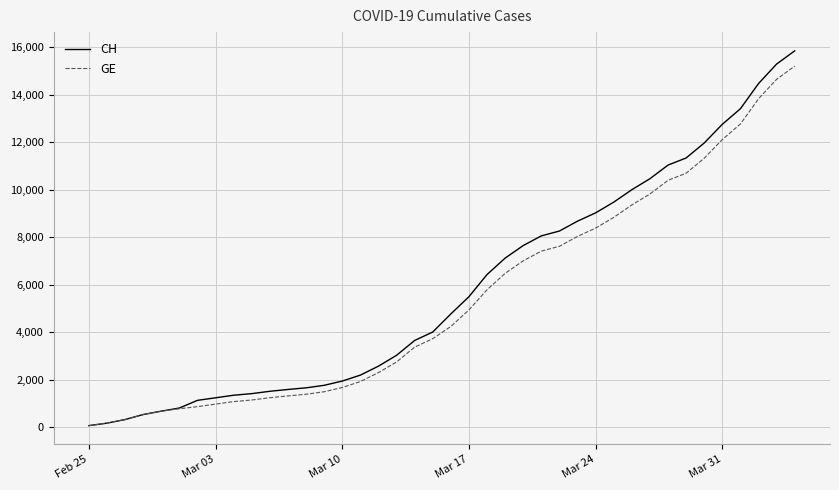

Which series has the largest range (max minus min)?

CH